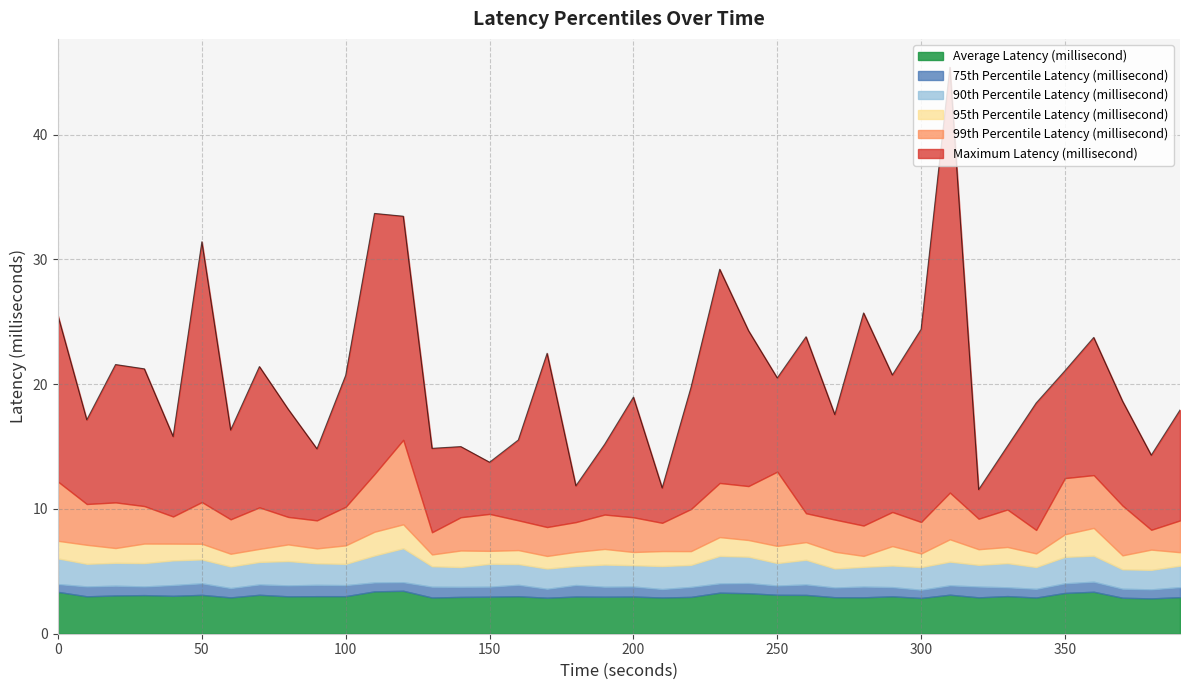

Reading right to left, list all the values displayed in this chart.

Maximum Latency (millisecond): 17.9	14.3	18.6	23.7	21.1	18.5	15.0	11.6	45.4	24.4	20.7	25.7	17.6	23.8	20.5	24.3	29.2	19.7	11.7	19.0	15.2	11.9	22.5	15.5	13.7	15.0	14.9	33.5	33.7	20.7	14.8	18.0	21.4	16.3	31.4	15.8	21.2	21.6	17.1	25.5
99th Percentile Latency (millisecond): 9.1	8.3	10.3	12.7	12.5	8.3	10.0	9.2	11.3	9.0	9.8	8.7	9.2	9.7	13.0	11.8	12.1	10.0	8.9	9.3	9.6	8.9	8.6	9.1	9.6	9.3	8.1	15.5	12.8	10.2	9.1	9.4	10.1	9.2	10.6	9.4	10.2	10.5	10.4	12.2
95th Percentile Latency (millisecond): 6.5	6.7	6.3	8.5	8.0	6.4	7.0	6.8	7.6	6.4	7.0	6.2	6.6	7.3	7.0	7.5	7.7	6.6	6.6	6.5	6.8	6.6	6.2	6.7	6.6	6.7	6.4	8.8	8.2	7.1	6.8	7.2	6.8	6.4	7.2	7.2	7.2	6.9	7.1	7.4
90th Percentile Latency (millisecond): 5.5	5.1	5.2	6.3	6.2	5.3	5.7	5.5	5.8	5.3	5.5	5.4	5.2	5.9	5.7	6.2	6.2	5.5	5.4	5.5	5.5	5.4	5.2	5.6	5.6	5.3	5.4	6.9	6.3	5.6	5.6	5.8	5.8	5.4	6.0	5.9	5.7	5.7	5.6	6.0
75th Percentile Latency (millisecond): 3.7	3.6	3.6	4.2	4.0	3.6	3.7	3.8	3.9	3.5	3.7	3.8	3.7	3.9	3.9	4.1	4.0	3.7	3.6	3.8	3.8	3.9	3.6	3.9	3.8	3.8	3.8	4.1	4.1	3.9	3.9	3.9	3.9	3.7	4.0	3.9	3.8	3.8	3.8	4.0
Average Latency (millisecond): 2.9	2.8	2.9	3.4	3.3	2.9	3.0	2.9	3.1	2.9	3.0	2.9	2.9	3.1	3.1	3.2	3.3	3.0	2.9	3.0	3.0	3.0	2.9	3.0	3.0	3.0	2.9	3.4	3.4	3.0	3.0	3.0	3.1	2.9	3.1	3.0	3.1	3.1	3.0	3.4